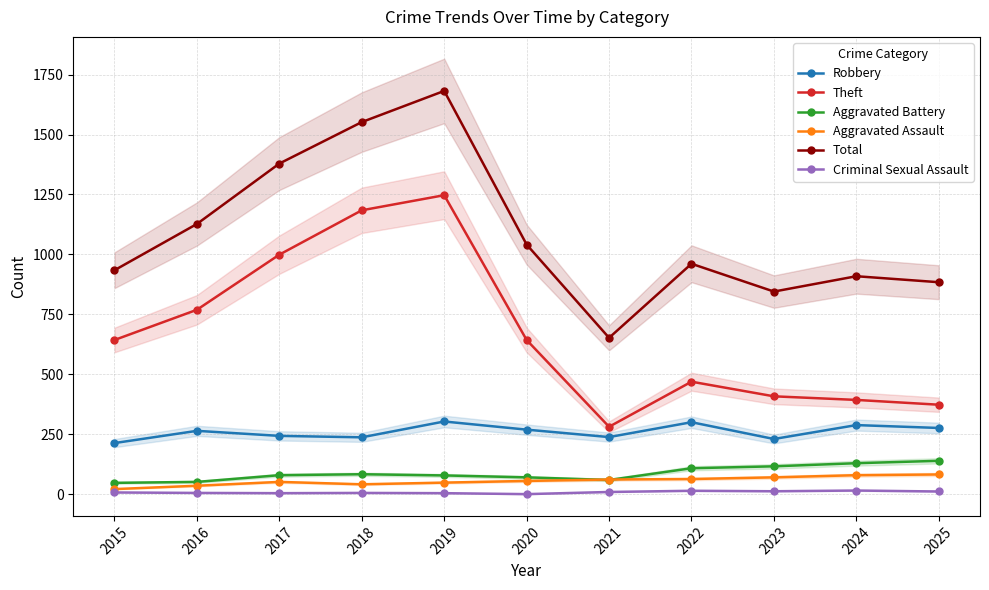

Is the value of Aggravated Assault at 2016 greater than the value of Theft at 2025?

No